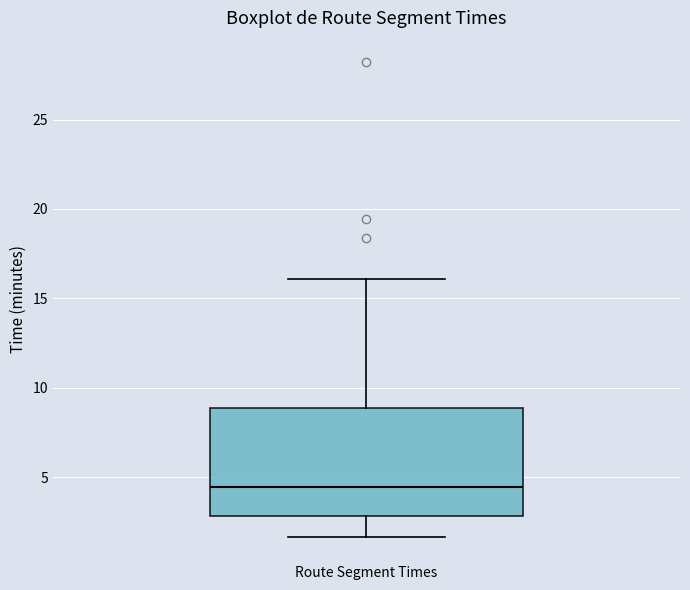

Where does the median line of the box for Route Segment Times sit on the y-axis? The values are not printed on the chart, so give them approximately, as read against the axis.

4.5